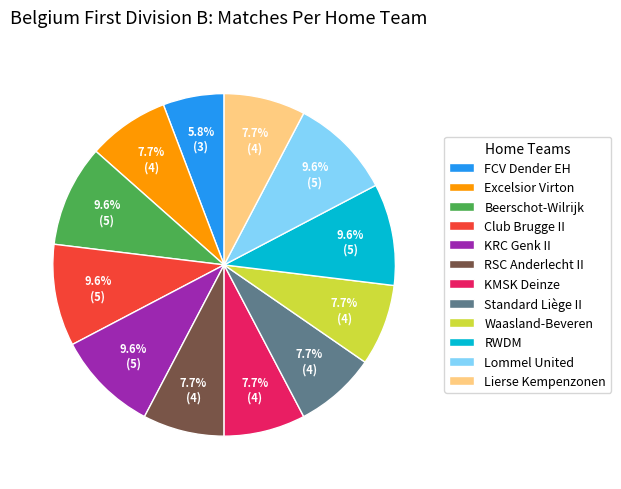

What percentage is the Waasland-Beveren slice, to the nearest percent?

8%